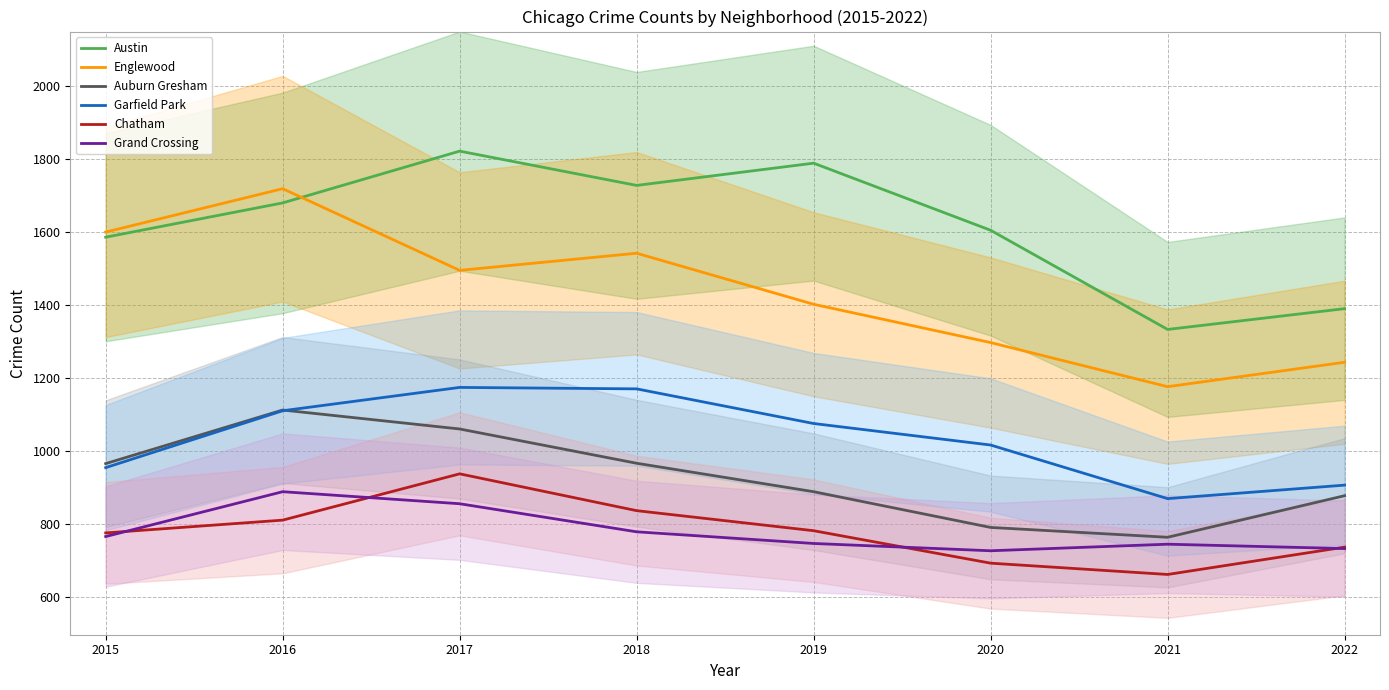

What is the value of the Auburn Gresham point at the 4th from the left?

966